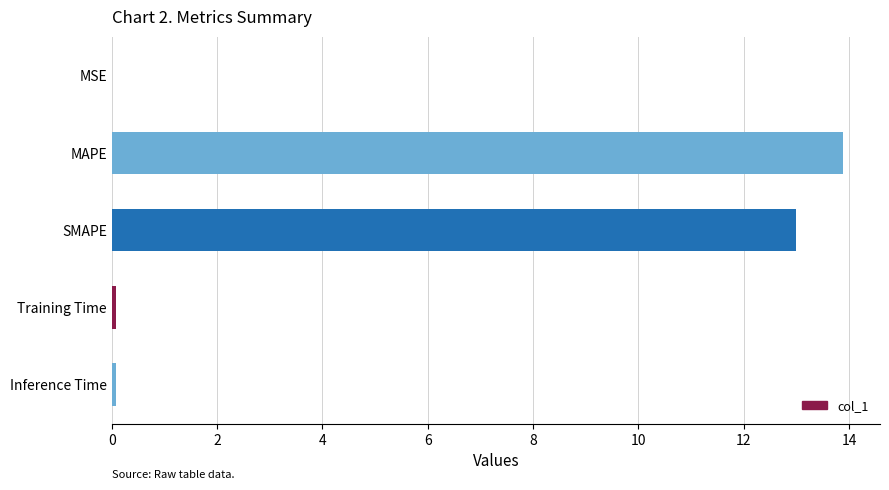

What is the average value?

5.4